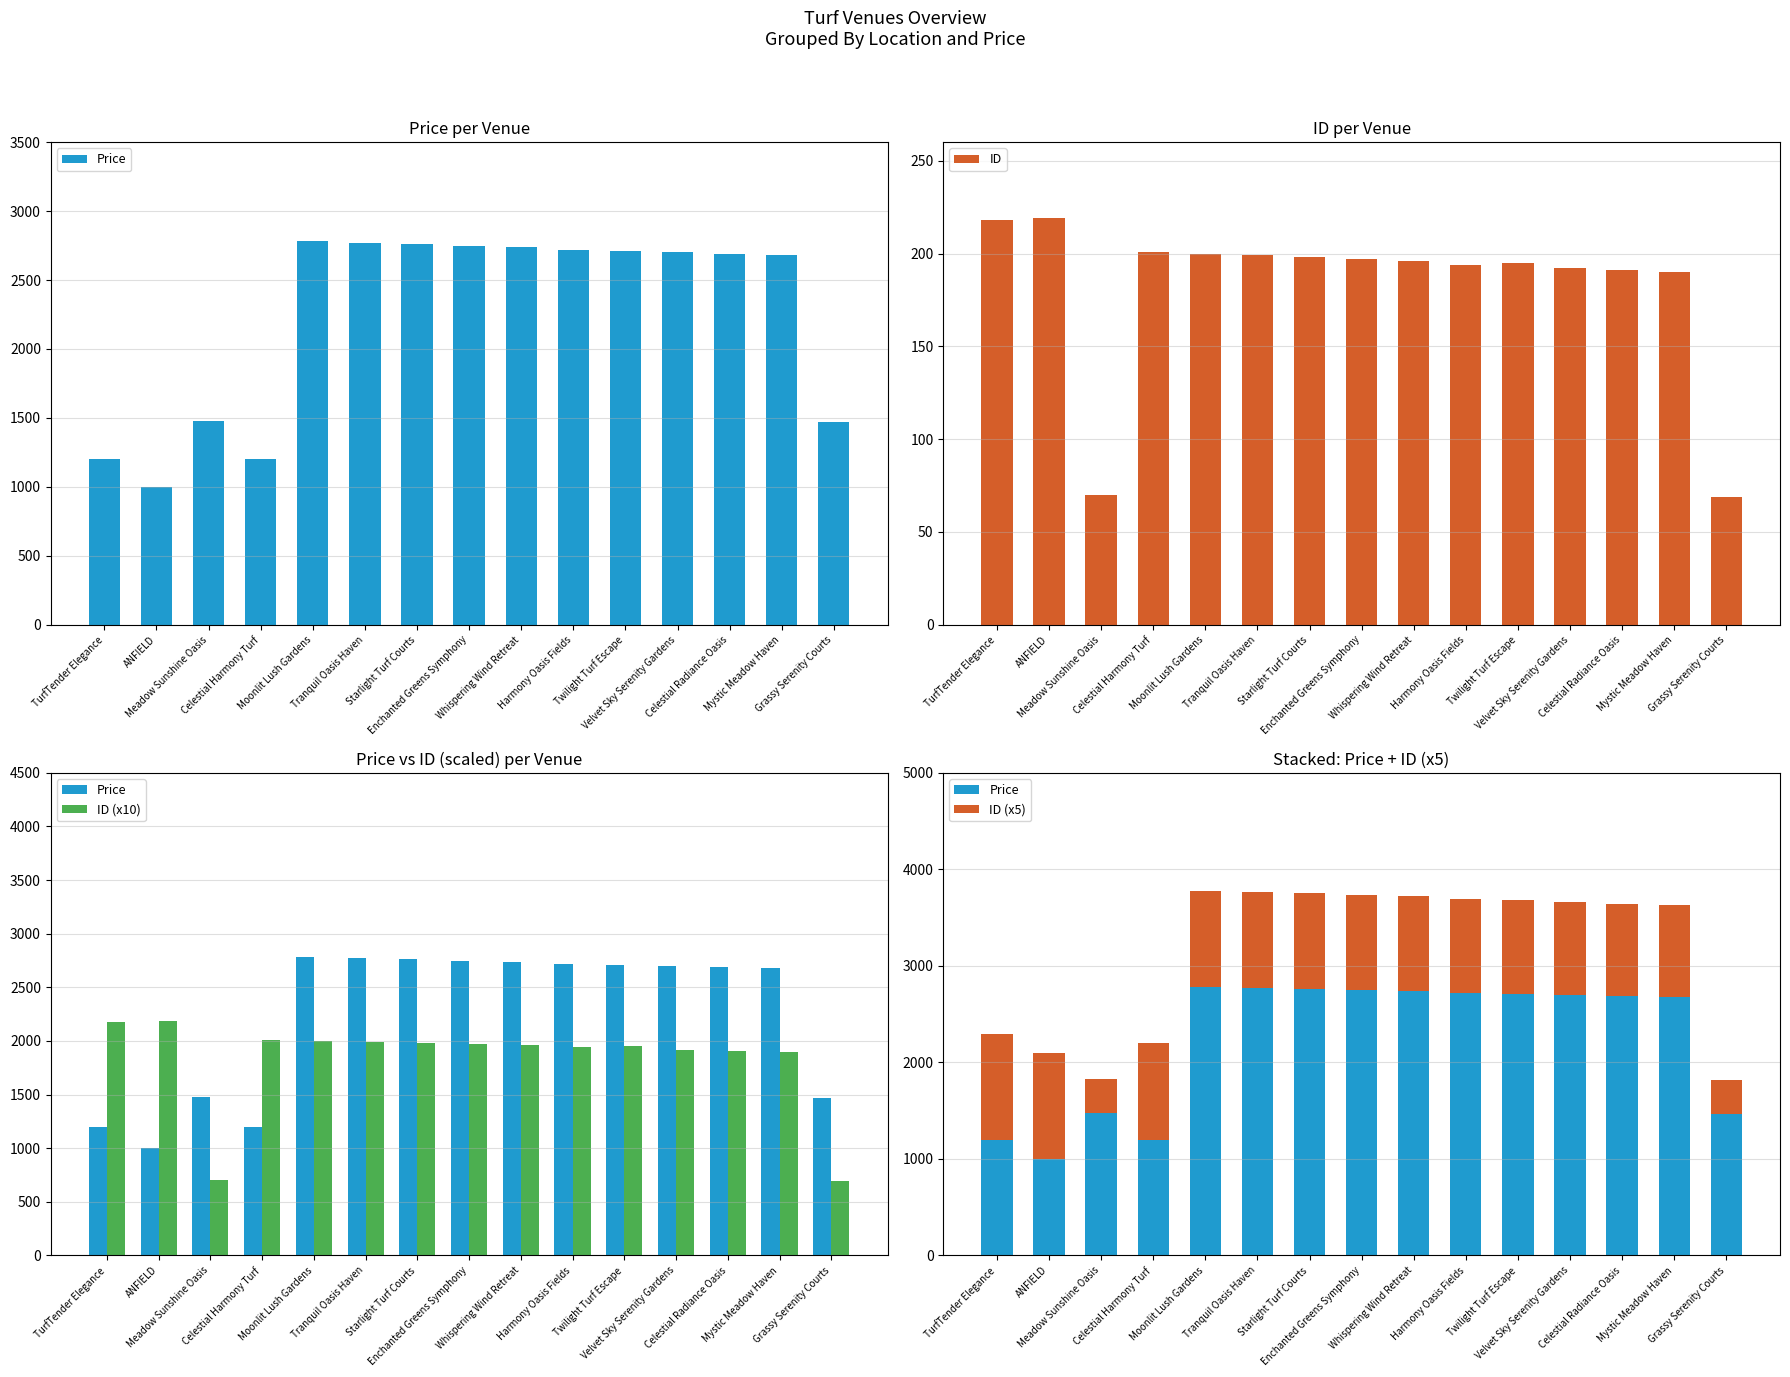

List the series in order of their overall mean, highest first.

Price, ID (x10), ID (x5), ID